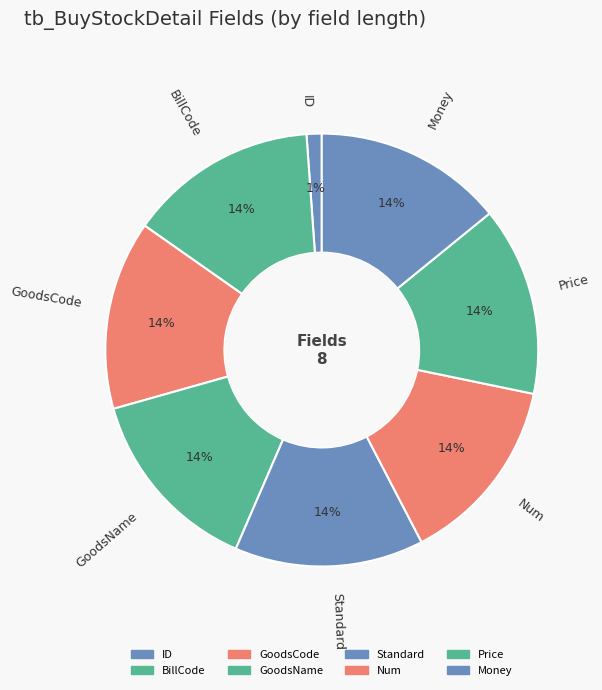

Does GoodsCode represent more than half of the total?

No